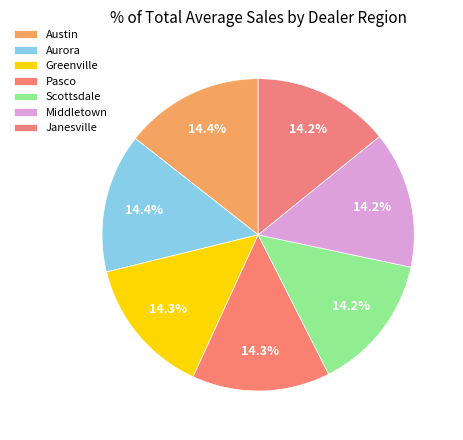

What is the smallest slice in the pie chart?

Janesville